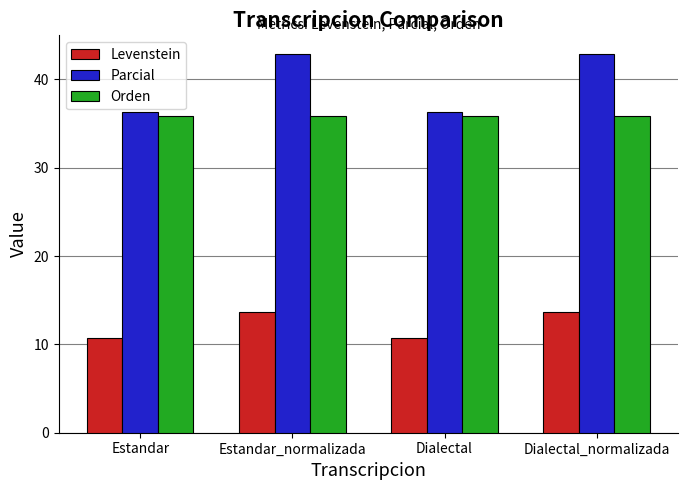

Is it true that Levenstein equals 13.6 at Dialectal_normalizada?

True